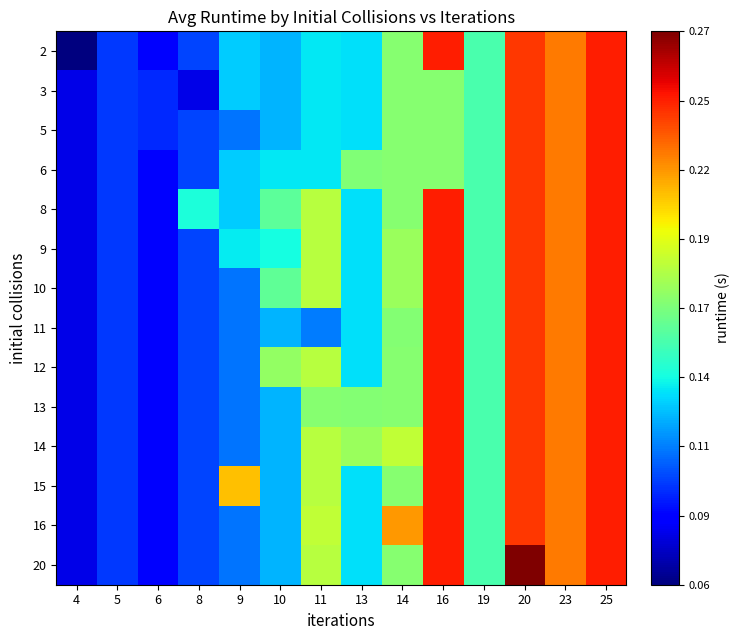

Reading left to right, extract all data points from this chart.

2: 4=0.0	5=0.2	6=0.1	8=0.2	9=0.3	10=0.3	11=0.4	13=0.3	14=0.5	16=0.9	19=0.4	20=0.9	23=0.8	25=0.9
3: 4=0.1	5=0.2	6=0.2	8=0.1	9=0.3	10=0.3	11=0.4	13=0.3	14=0.5	16=0.5	19=0.4	20=0.9	23=0.8	25=0.9
5: 4=0.1	5=0.2	6=0.2	8=0.2	9=0.2	10=0.3	11=0.4	13=0.3	14=0.5	16=0.5	19=0.4	20=0.9	23=0.8	25=0.9
6: 4=0.1	5=0.2	6=0.1	8=0.2	9=0.3	10=0.4	11=0.4	13=0.5	14=0.5	16=0.5	19=0.4	20=0.9	23=0.8	25=0.9
8: 4=0.1	5=0.2	6=0.1	8=0.4	9=0.3	10=0.5	11=0.6	13=0.3	14=0.5	16=0.9	19=0.4	20=0.9	23=0.8	25=0.9
9: 4=0.1	5=0.2	6=0.1	8=0.2	9=0.4	10=0.4	11=0.6	13=0.3	14=0.5	16=0.9	19=0.4	20=0.9	23=0.8	25=0.9
10: 4=0.1	5=0.2	6=0.1	8=0.2	9=0.2	10=0.5	11=0.6	13=0.3	14=0.5	16=0.9	19=0.4	20=0.9	23=0.8	25=0.9
11: 4=0.1	5=0.2	6=0.1	8=0.2	9=0.2	10=0.3	11=0.2	13=0.3	14=0.5	16=0.9	19=0.4	20=0.9	23=0.8	25=0.9
12: 4=0.1	5=0.2	6=0.1	8=0.2	9=0.2	10=0.5	11=0.6	13=0.3	14=0.5	16=0.9	19=0.4	20=0.9	23=0.8	25=0.9
13: 4=0.1	5=0.2	6=0.1	8=0.2	9=0.2	10=0.3	11=0.5	13=0.5	14=0.5	16=0.9	19=0.4	20=0.9	23=0.8	25=0.9
14: 4=0.1	5=0.2	6=0.1	8=0.2	9=0.2	10=0.3	11=0.6	13=0.5	14=0.6	16=0.9	19=0.4	20=0.9	23=0.8	25=0.9
15: 4=0.1	5=0.2	6=0.1	8=0.2	9=0.7	10=0.3	11=0.6	13=0.3	14=0.5	16=0.9	19=0.4	20=0.9	23=0.8	25=0.9
16: 4=0.1	5=0.2	6=0.1	8=0.2	9=0.2	10=0.3	11=0.6	13=0.3	14=0.7	16=0.9	19=0.4	20=0.9	23=0.8	25=0.9
20: 4=0.1	5=0.2	6=0.1	8=0.2	9=0.2	10=0.3	11=0.6	13=0.3	14=0.5	16=0.9	19=0.4	20=1.0	23=0.8	25=0.9